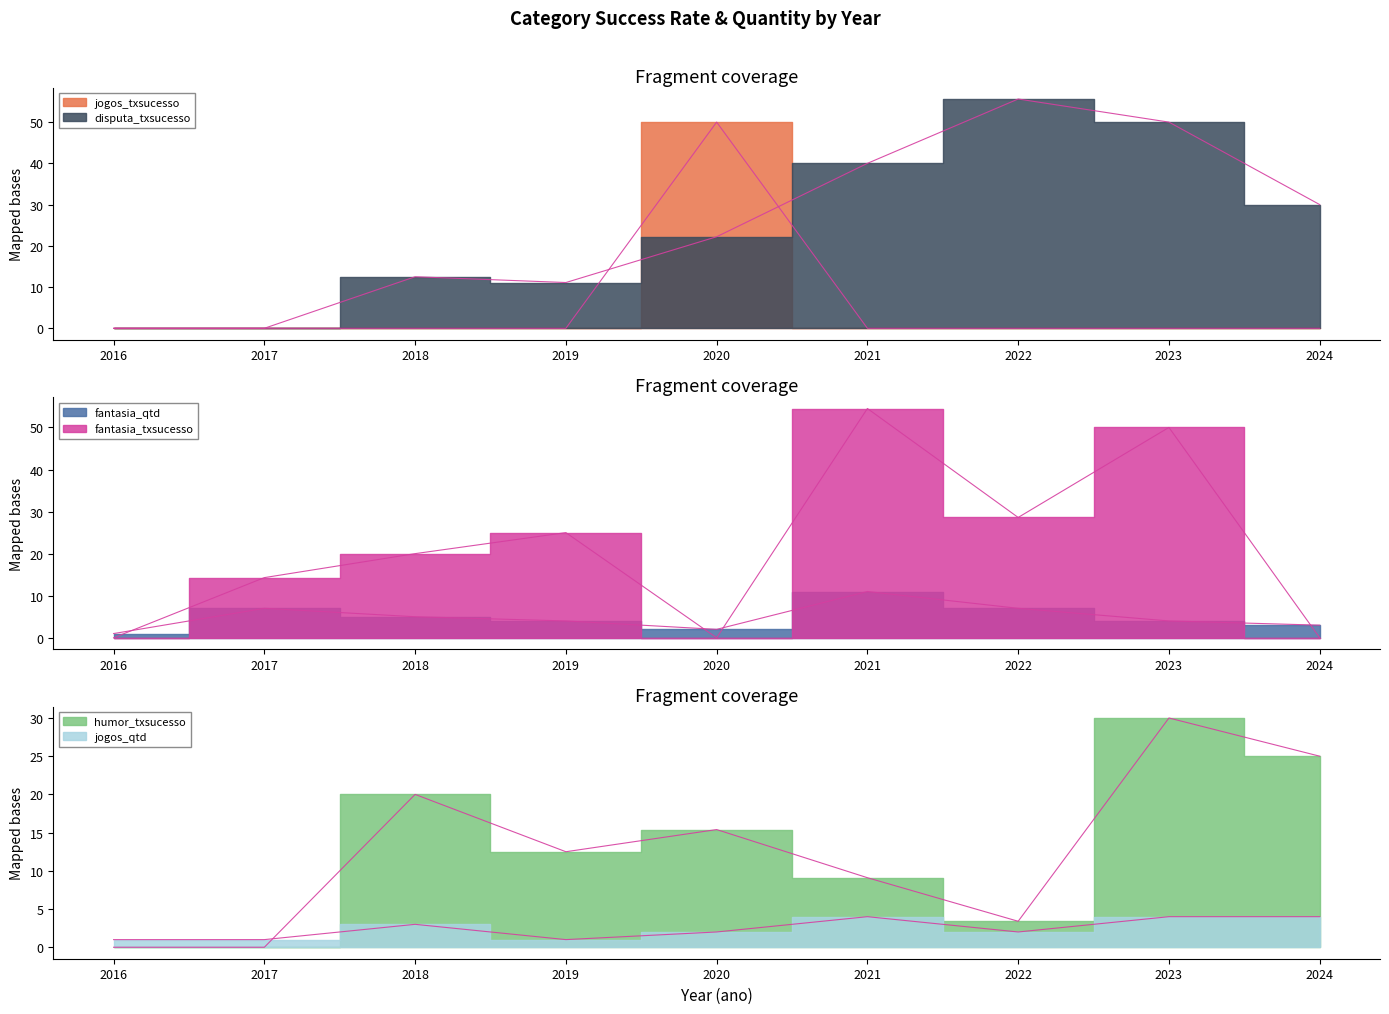

What are all the series names shown in the legend?

jogos_txsucesso, disputa_txsucesso, fantasia_qtd, fantasia_txsucesso, humor_txsucesso, jogos_qtd